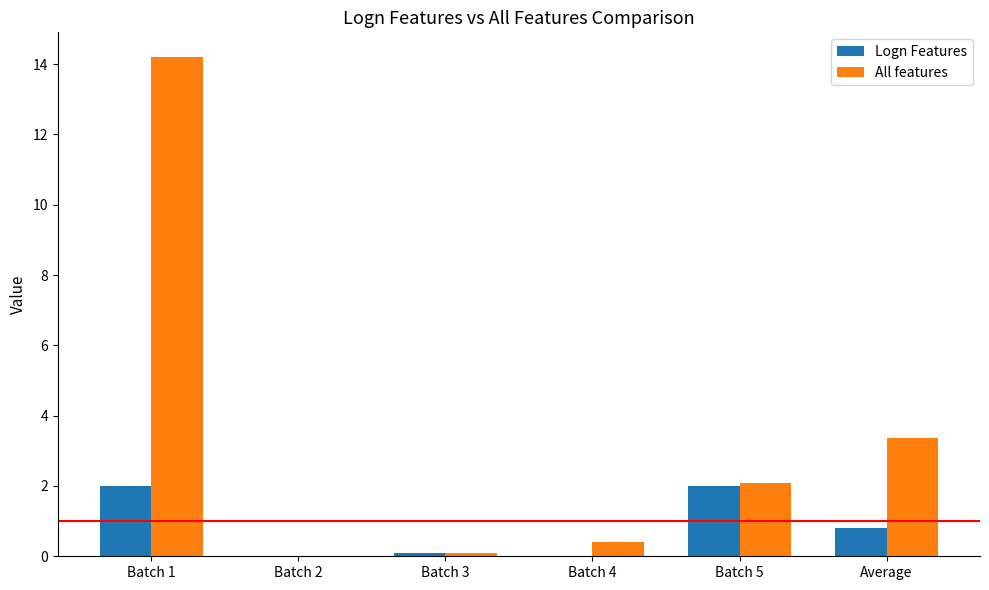

At which label does All features first exceed 2?

Batch 1